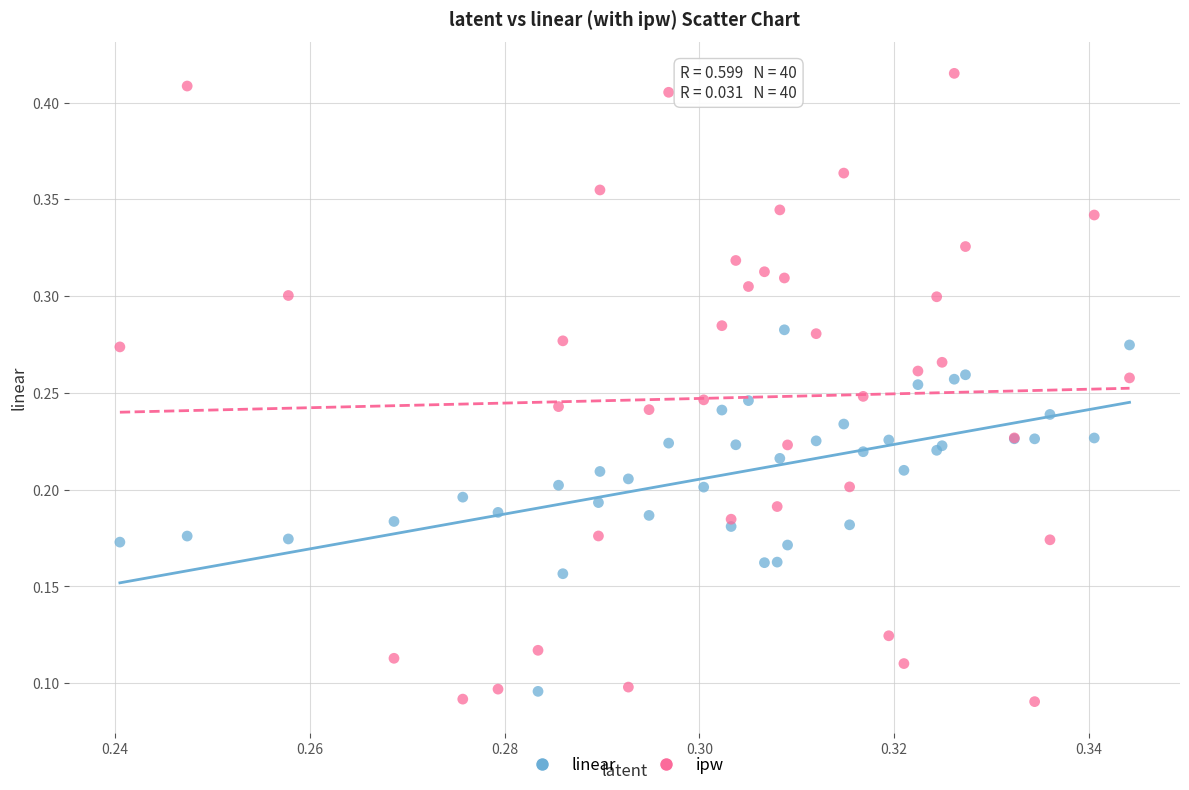

Which series has the widest spread of Y values?

ipw